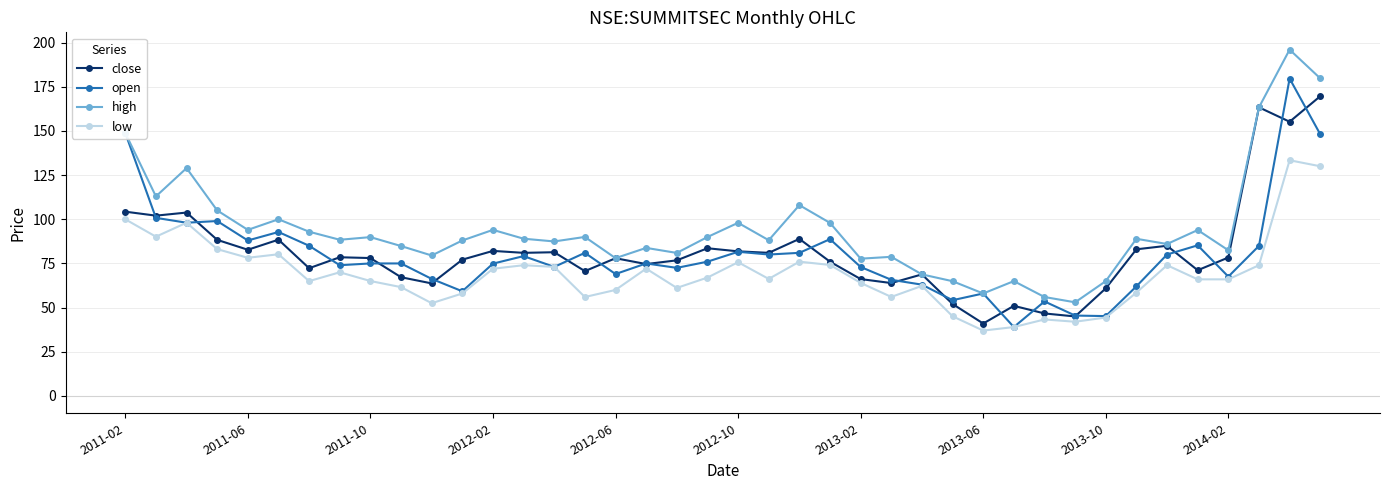

True or false: high has more than 2 points higher than both neighbors.

True